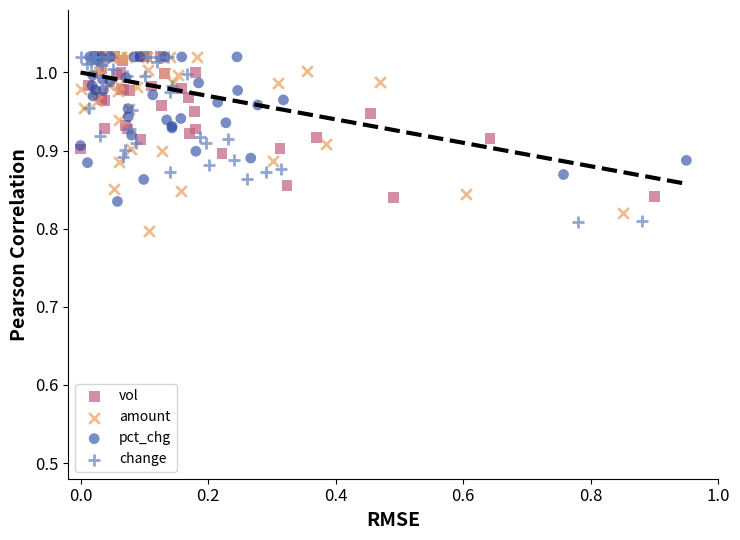

Which series has the largest Y range (max minus min)?

amount